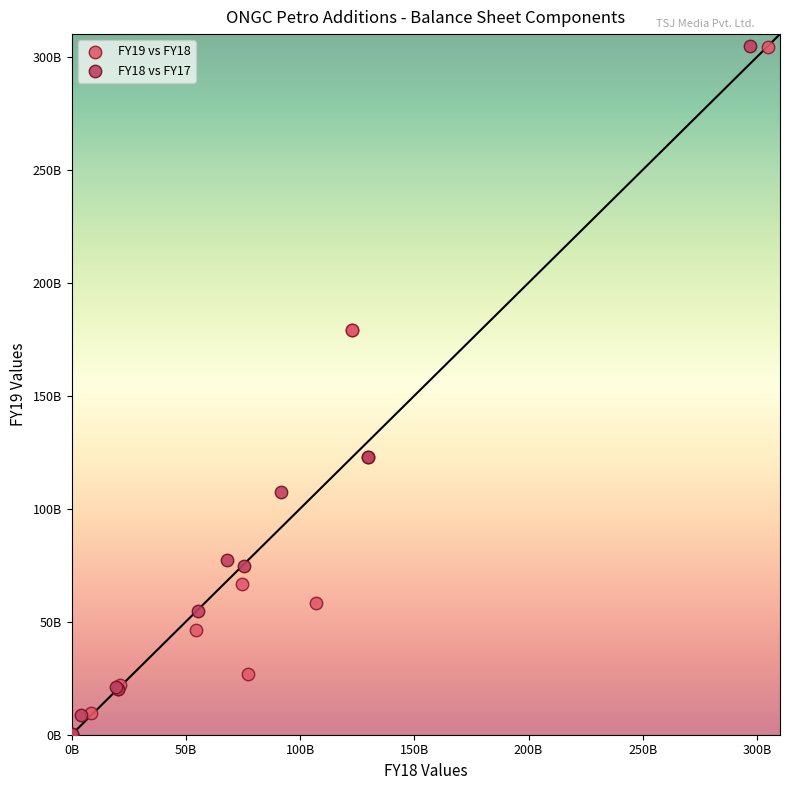

What are all the series names shown in the legend?

FY19 vs FY18, FY18 vs FY17